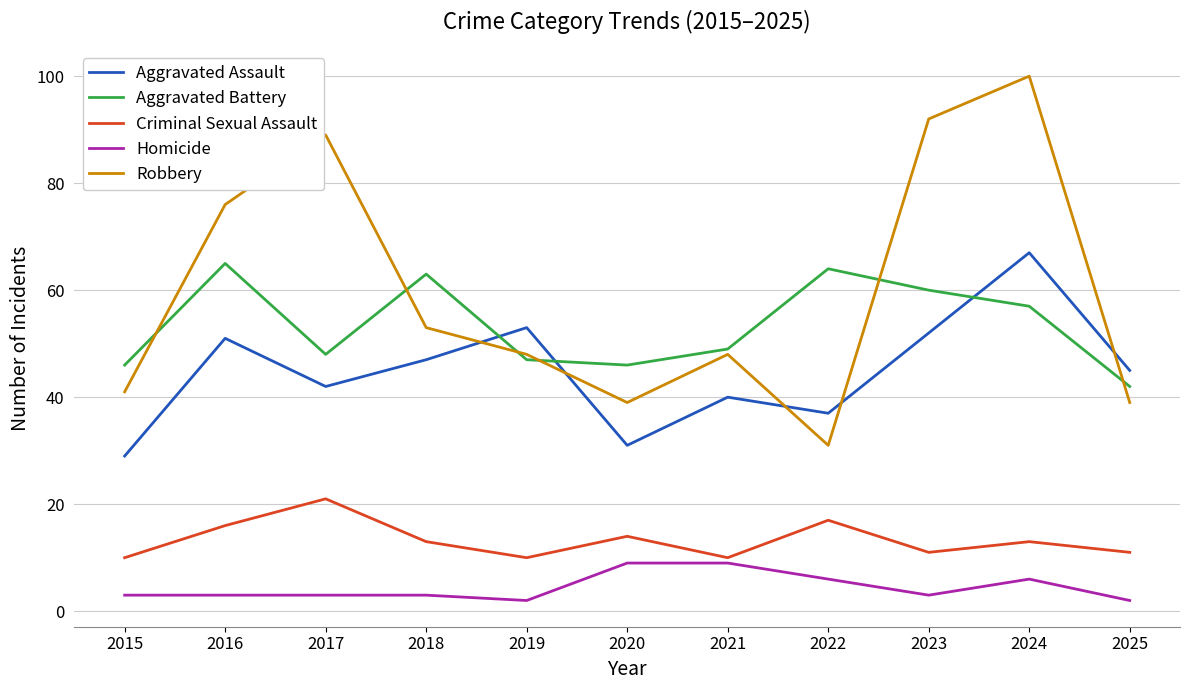

What is the difference between the Robbery values at 2016 and 2021?

28